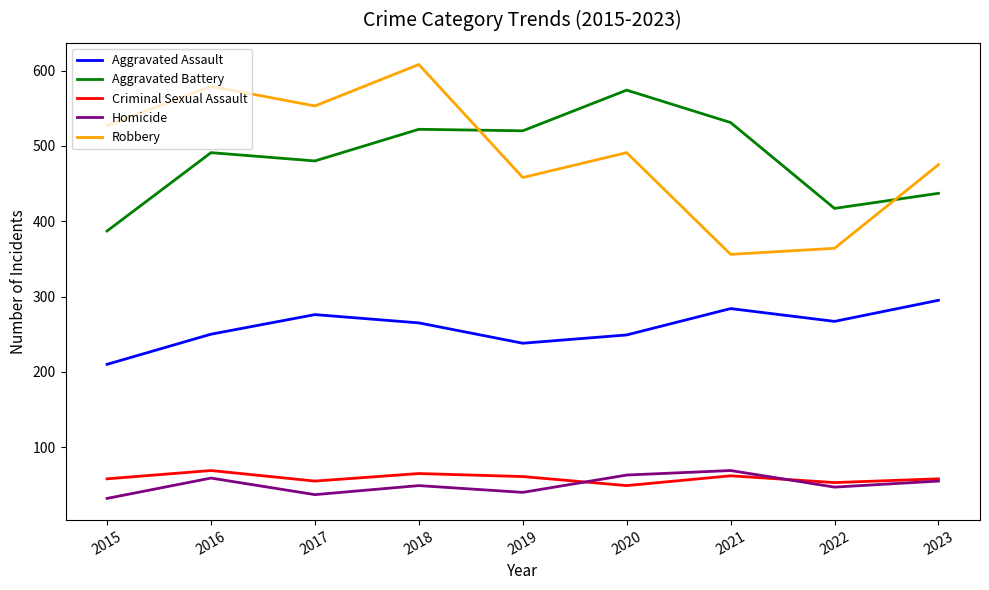

Is the value of Aggravated Battery at 2023 greater than the value of Criminal Sexual Assault at 2020?

Yes